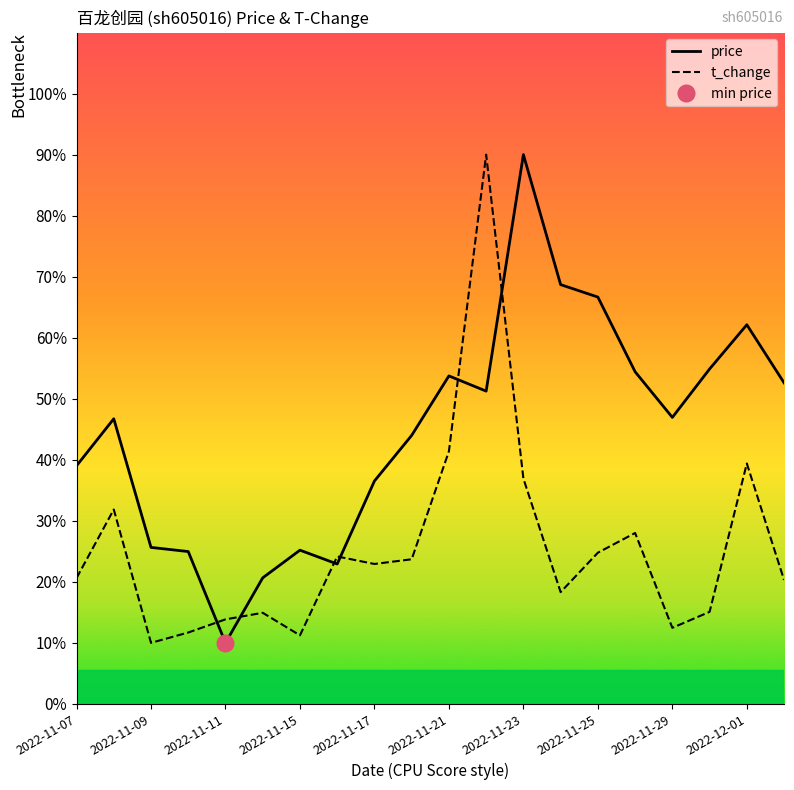

What is the sum of all t_change values?

511.5